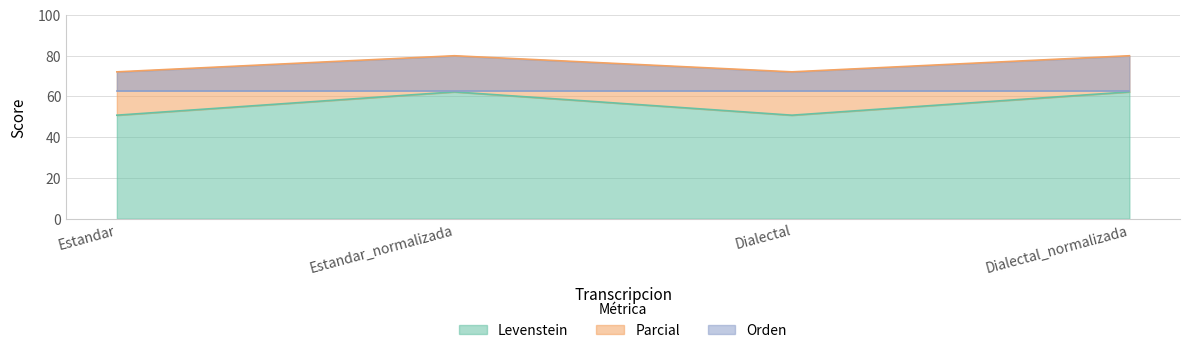

The value of Parcial at Estandar_normalizada is 38.0. True or false?

False